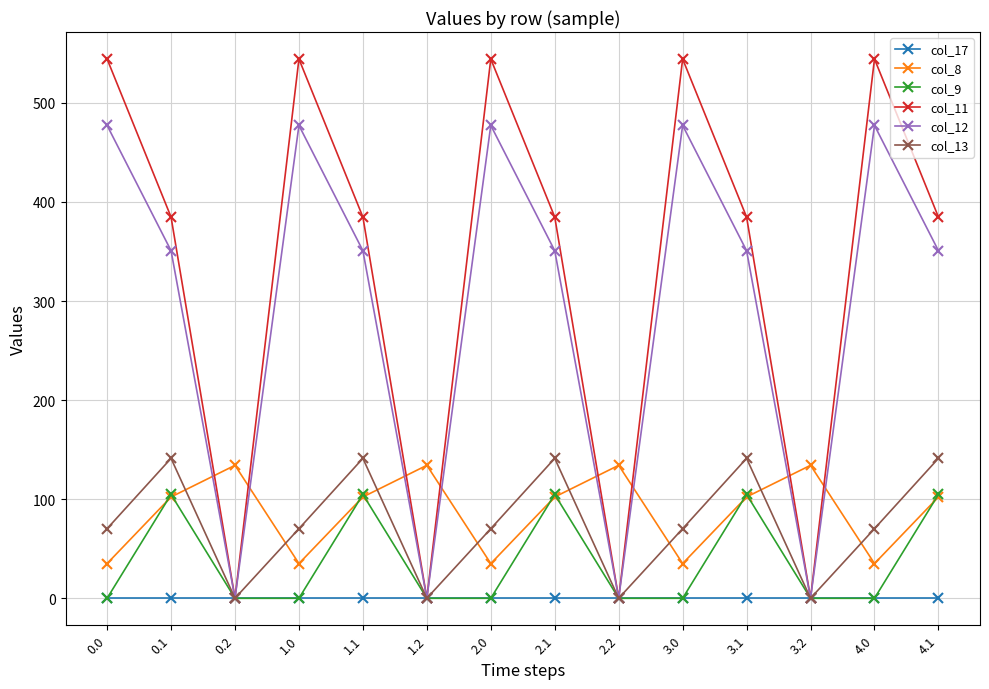

What is the value of the col_8 point at the 4th from the left?

35.0